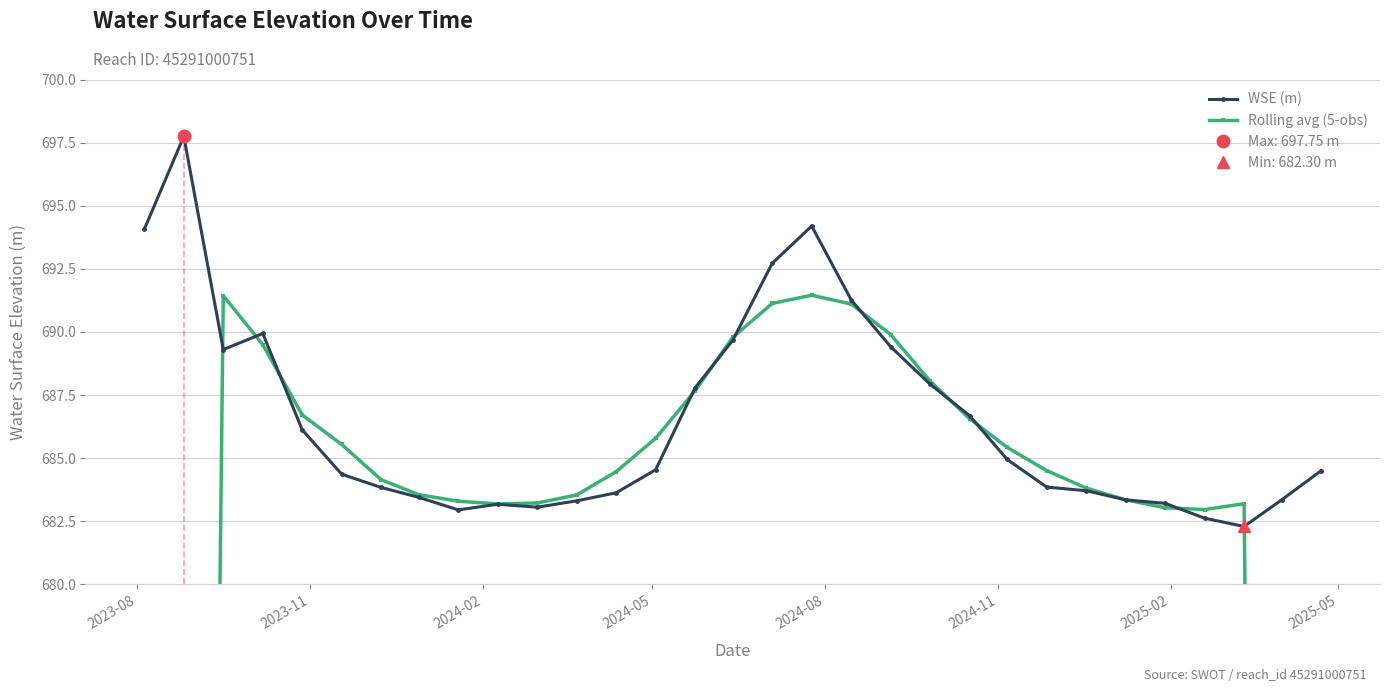

What is the difference between the maximum and minimum values in the Rolling avg (5-obs) series?

281.4